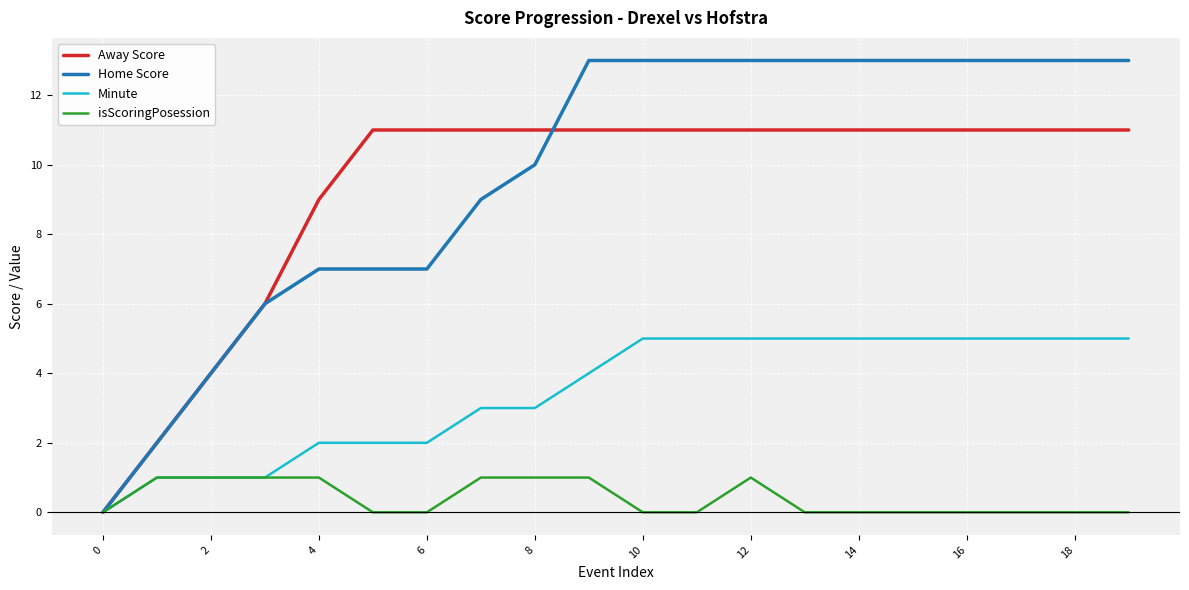

What is the difference between the maximum and minimum values in the Home Score series?

13